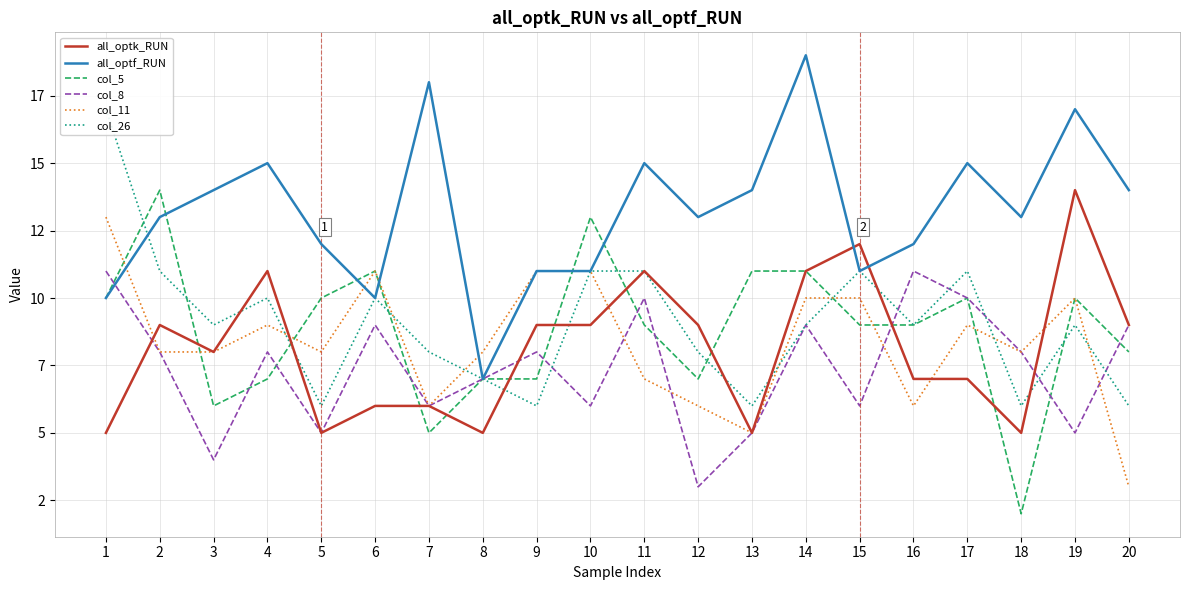

What is the minimum value for col_8?

3